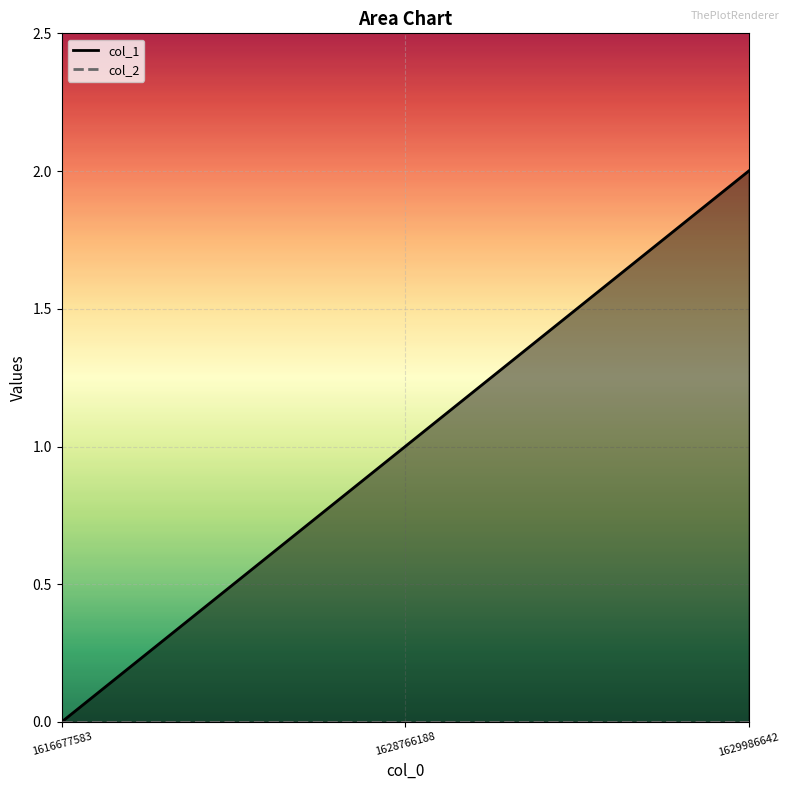

List the series in order of their peak value, lowest first.

col_2_line, col_1_line